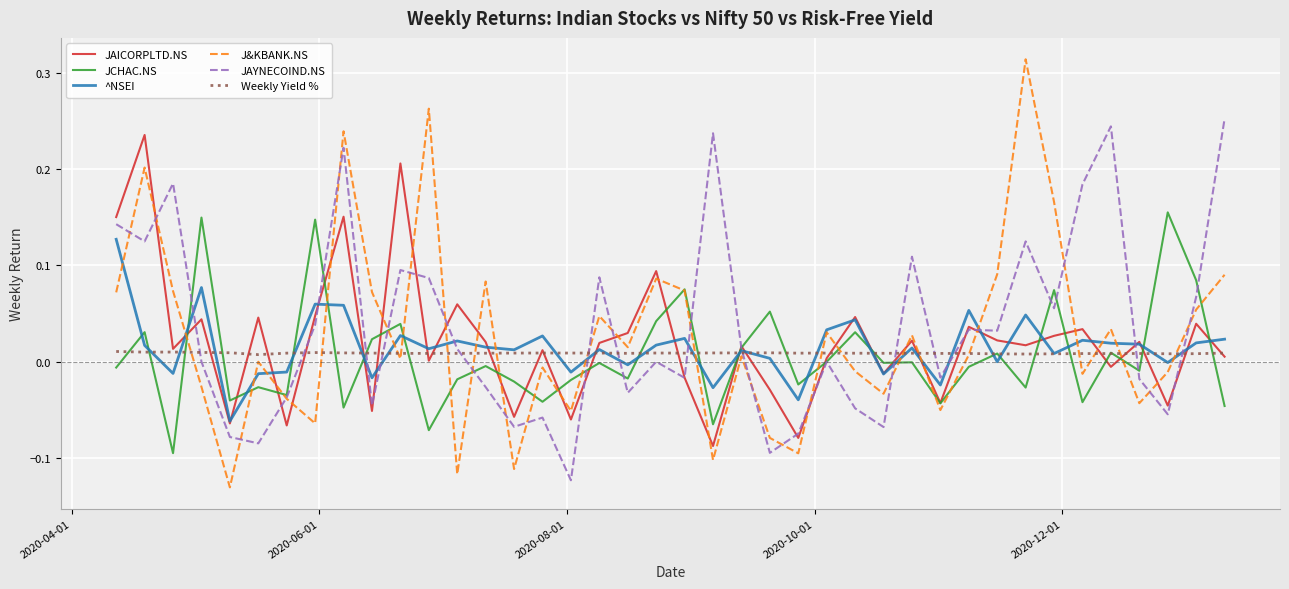

Which series has the widest spread of values?

J&KBANK.NS